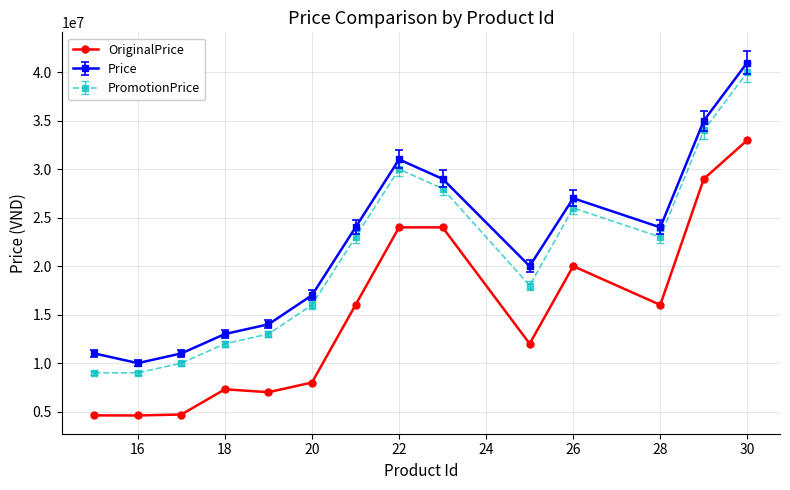

What is the greatest value displayed?

40990000